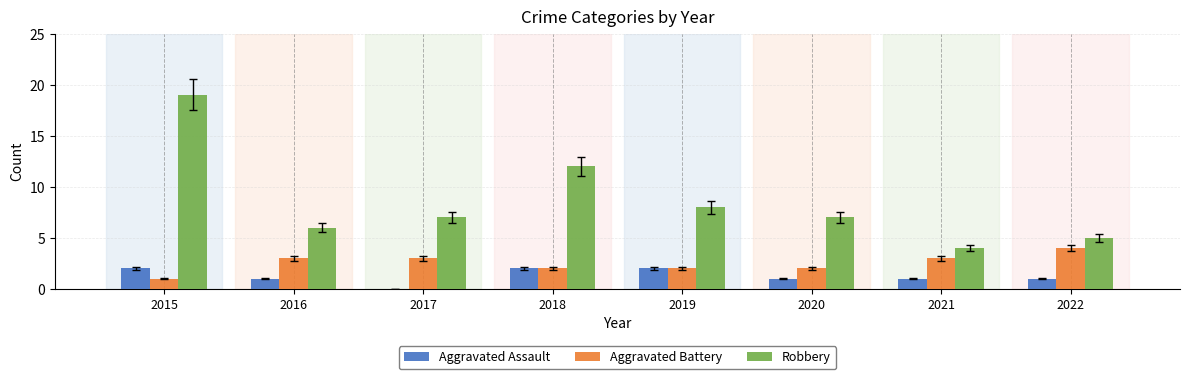

How many Aggravated Assault values are between 1 and 2?

7